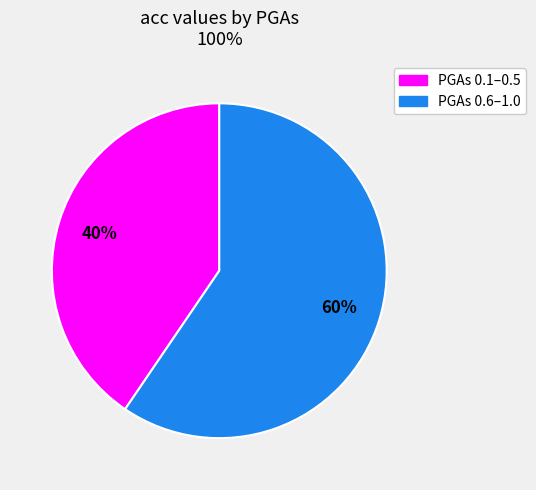

Is there any slice that represents more than half of the pie?

Yes